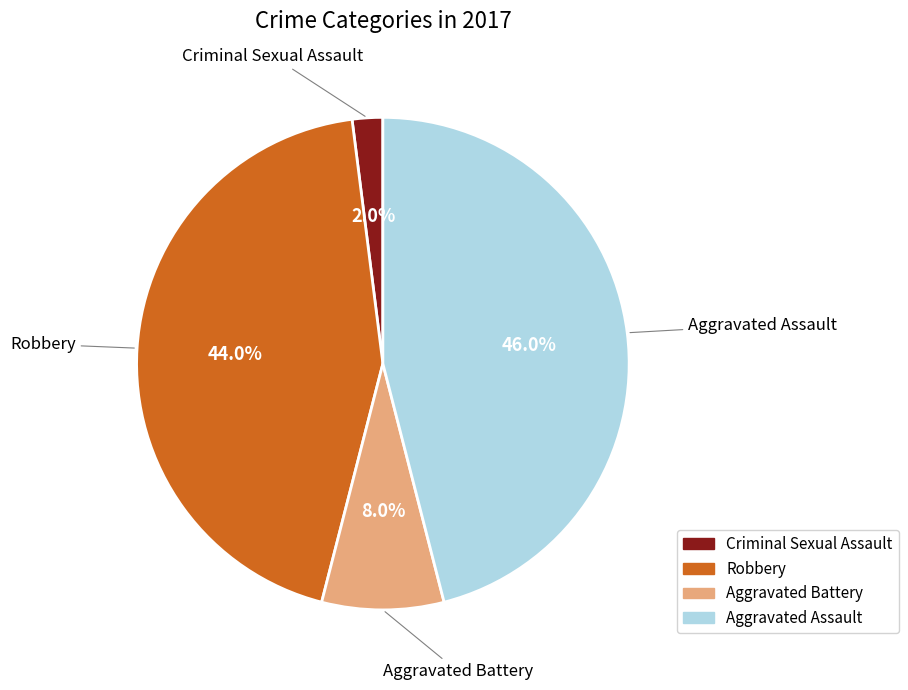

The Aggravated Battery slice represents 8% of the pie. True or false?

True